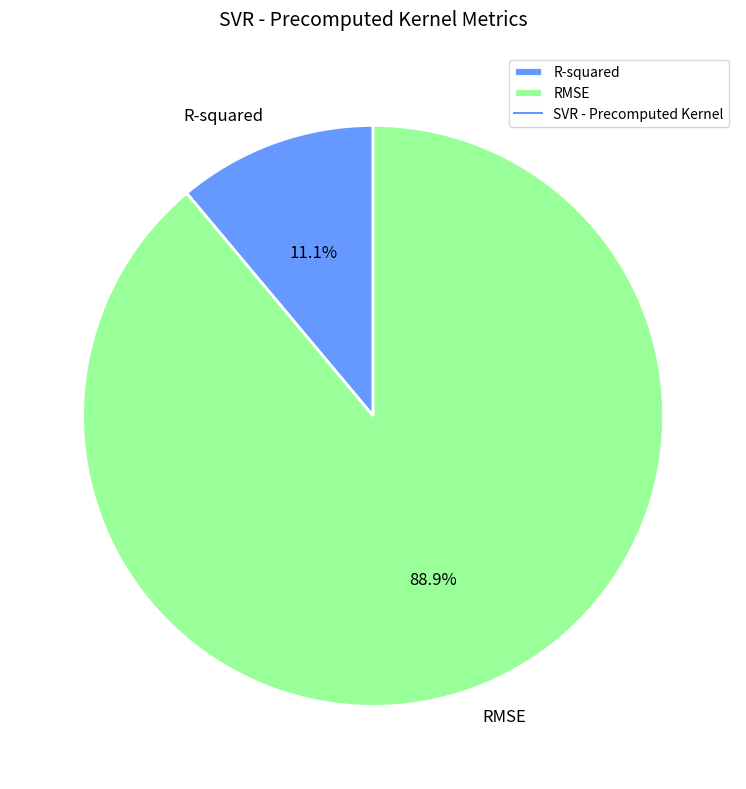

The R-squared slice represents 1% of the pie. True or false?

False